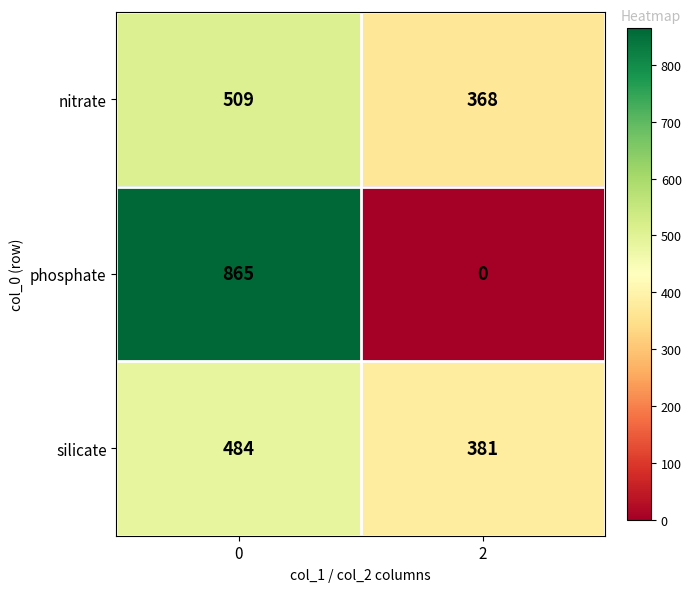

How many categories are shown in the chart?

2